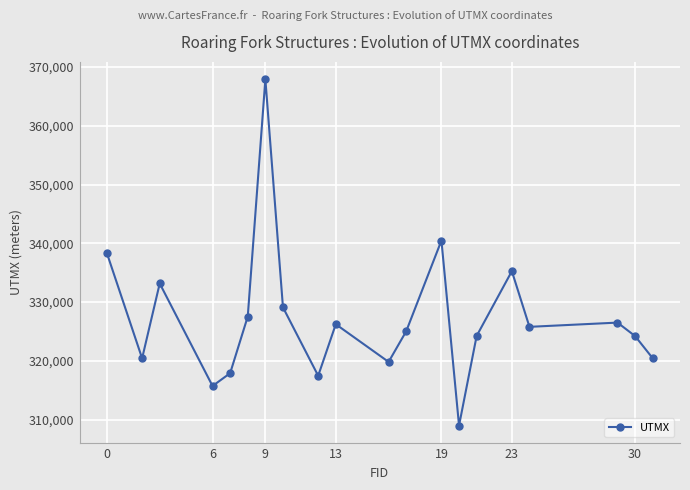

What is the sum of all values?

6544546.5